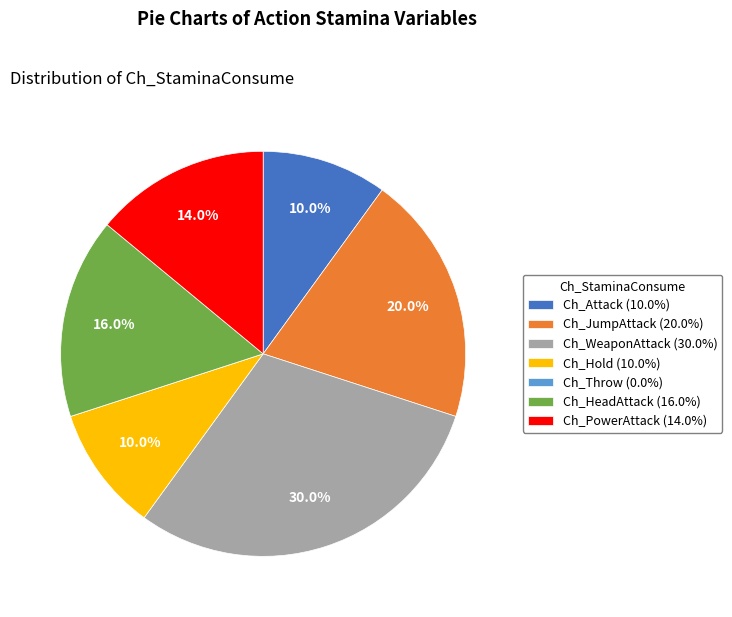

Which slice is the largest?

Ch_WeaponAttack